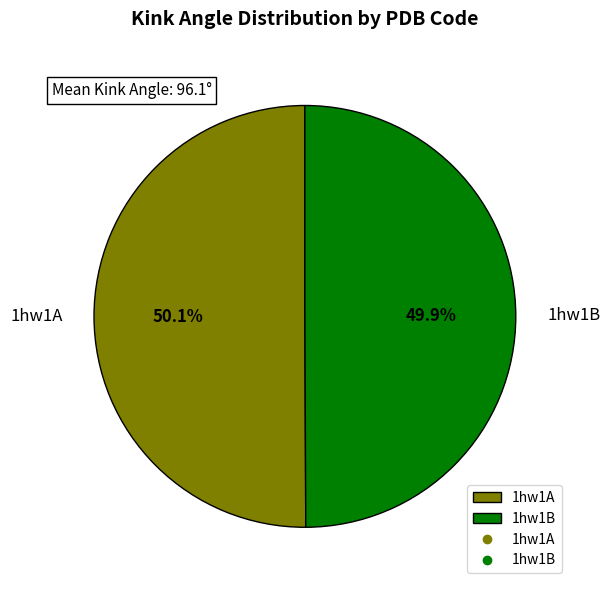

Is there a majority slice in this chart?

Yes